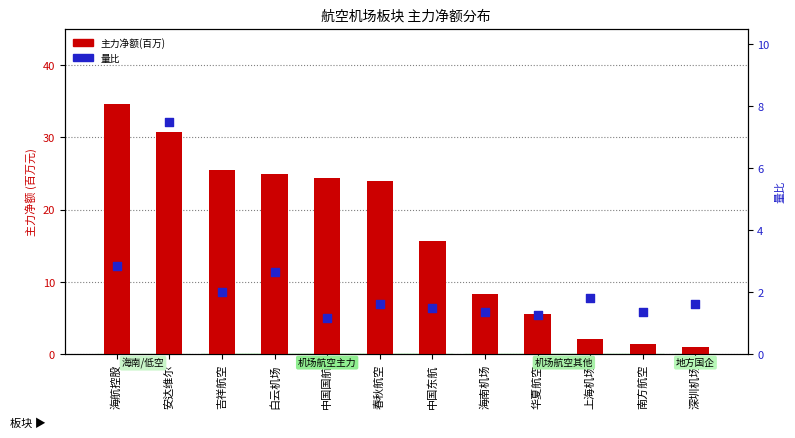

Which series has the largest total across all categories?

主力净额(百万)